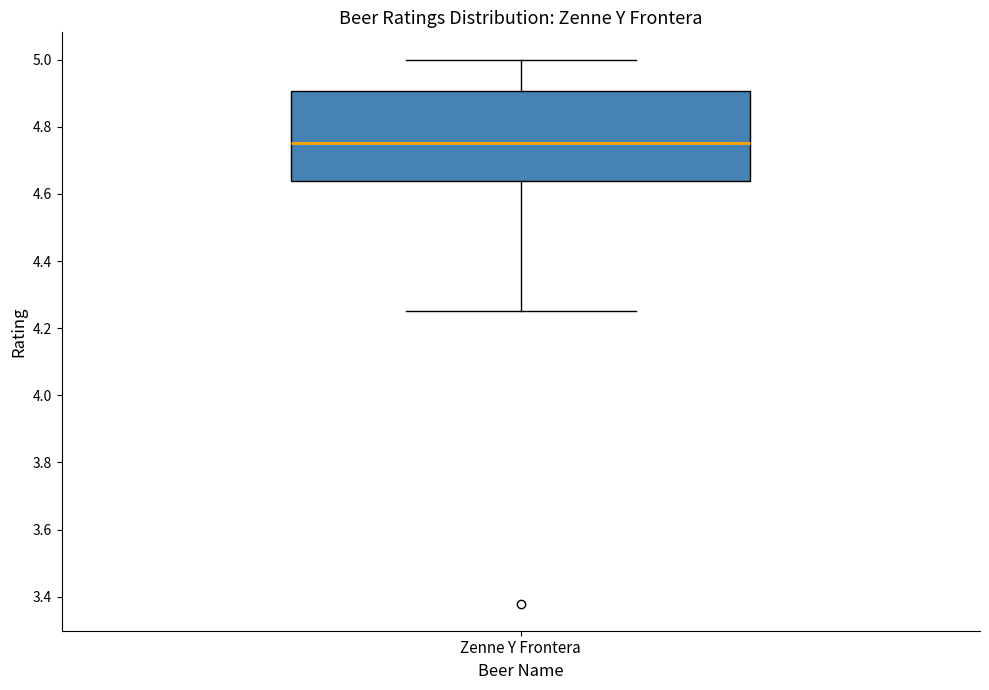

Where is the lower edge of the box for Zenne Y Frontera on the y-axis? The values are not printed on the chart, so give them approximately, as read against the axis.

4.64